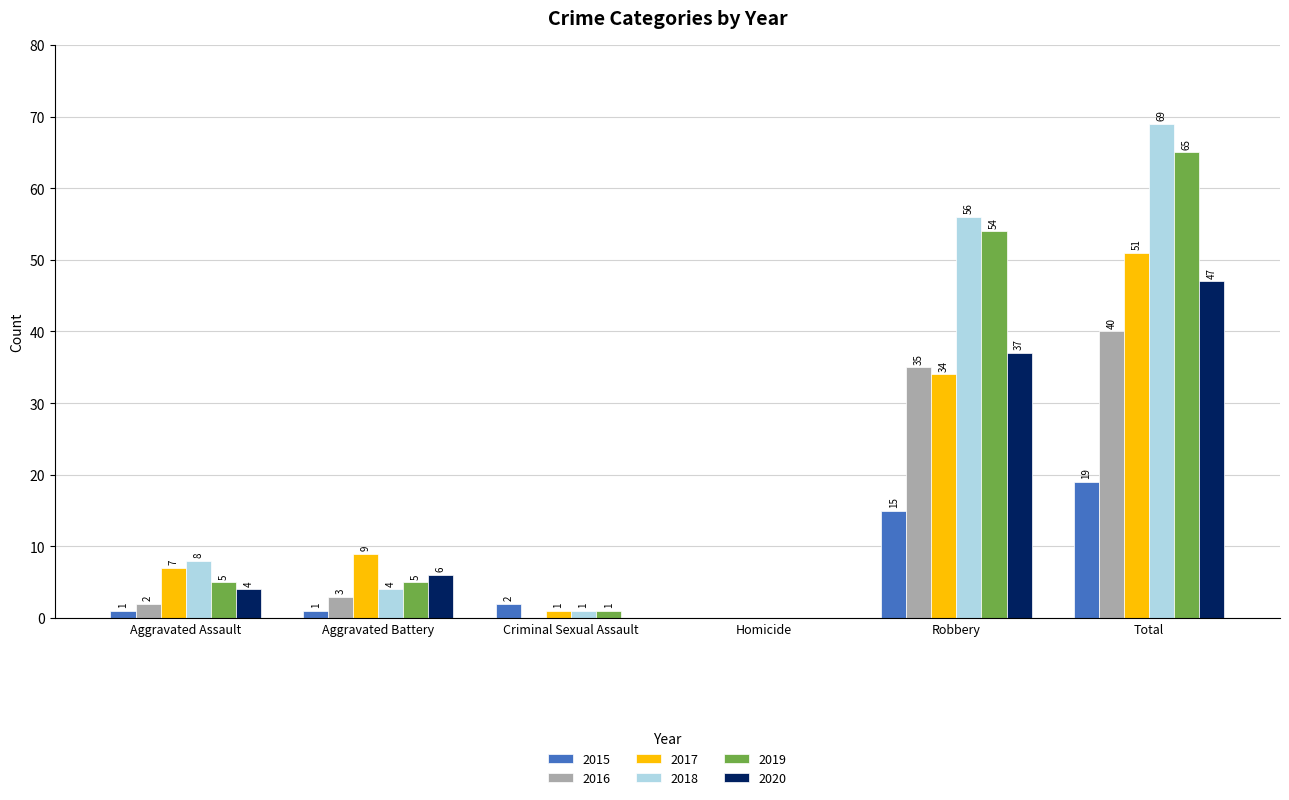

Which series changed the most between Aggravated Battery and Total?

2018